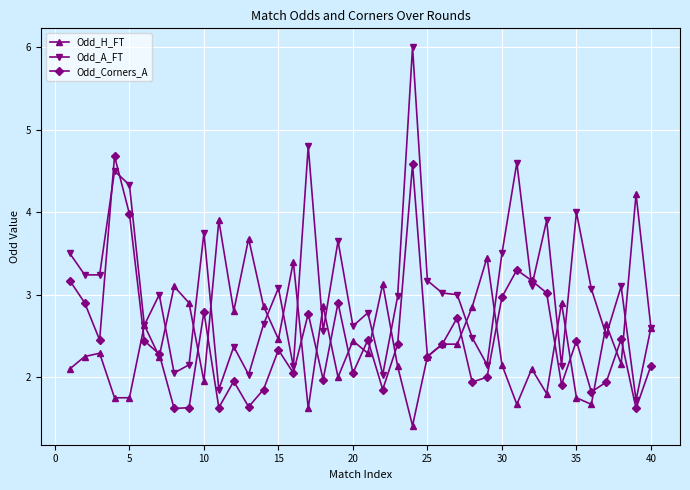

How many lines are shown in the chart?

3